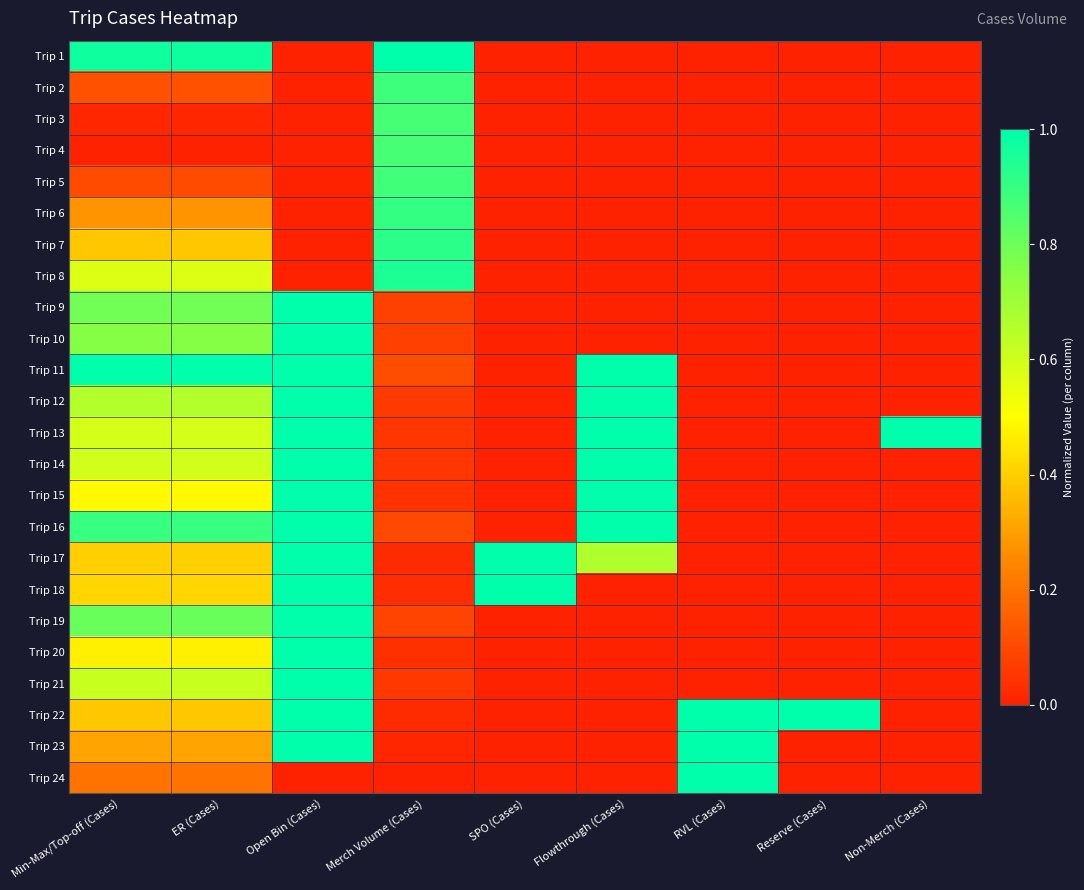

Between Min-Max/Top-off (Cases) and Flowthrough (Cases), which is larger?

Min-Max/Top-off (Cases)